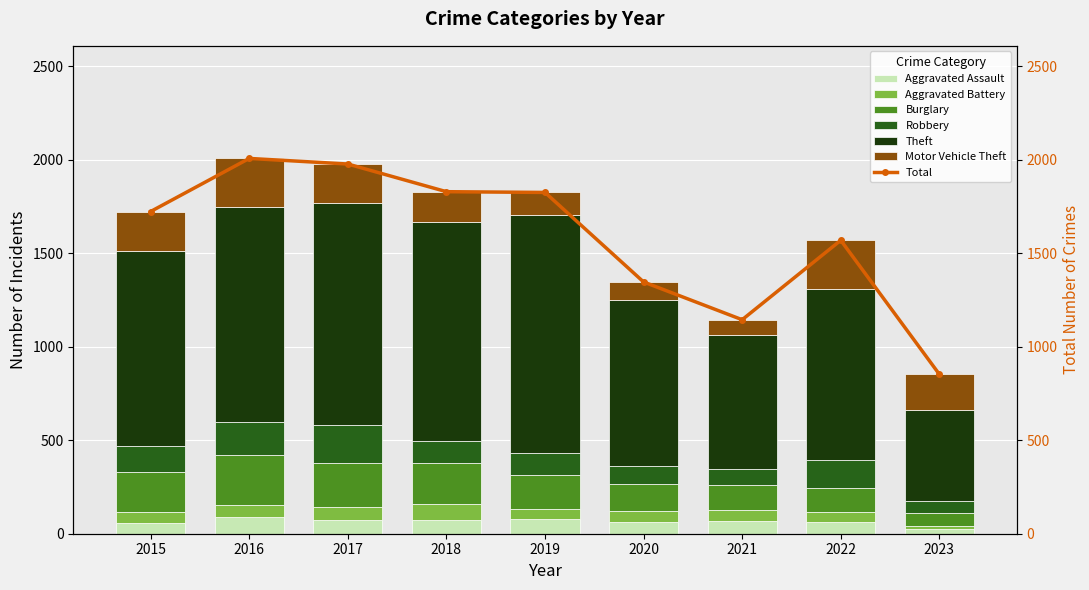

List the series in order of their peak value, lowest first.

Aggravated Battery, Aggravated Assault, Robbery, Motor Vehicle Theft, Burglary, Theft